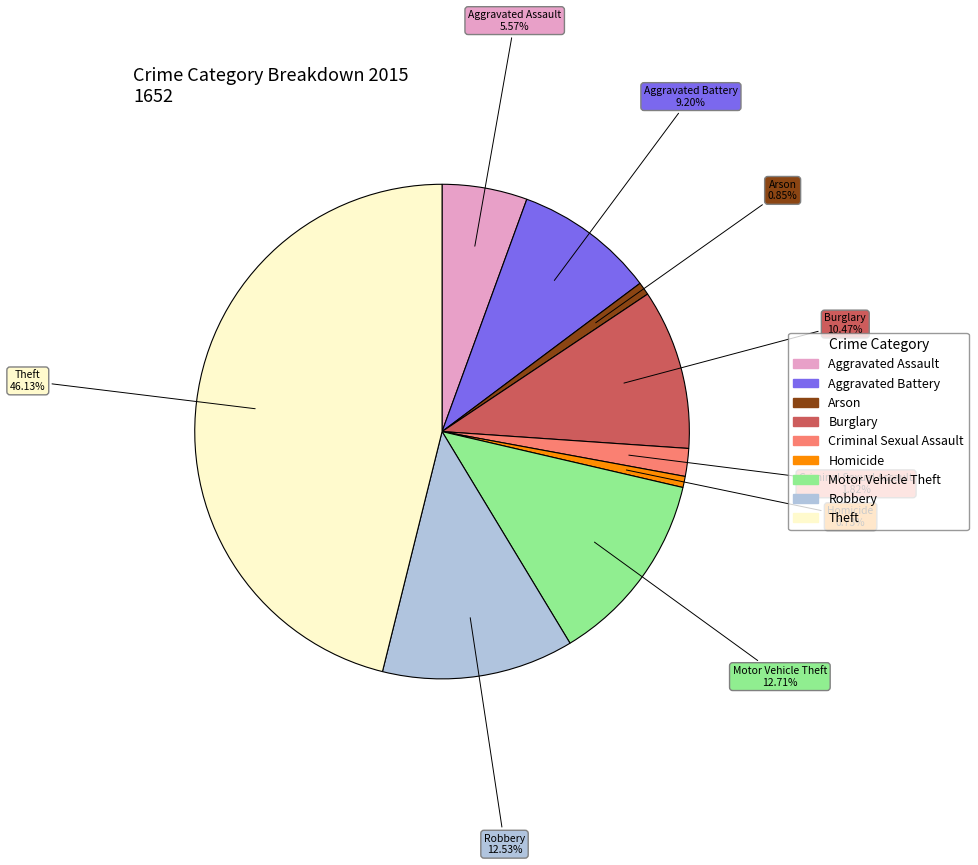

The Criminal Sexual Assault slice represents 2% of the pie. True or false?

True